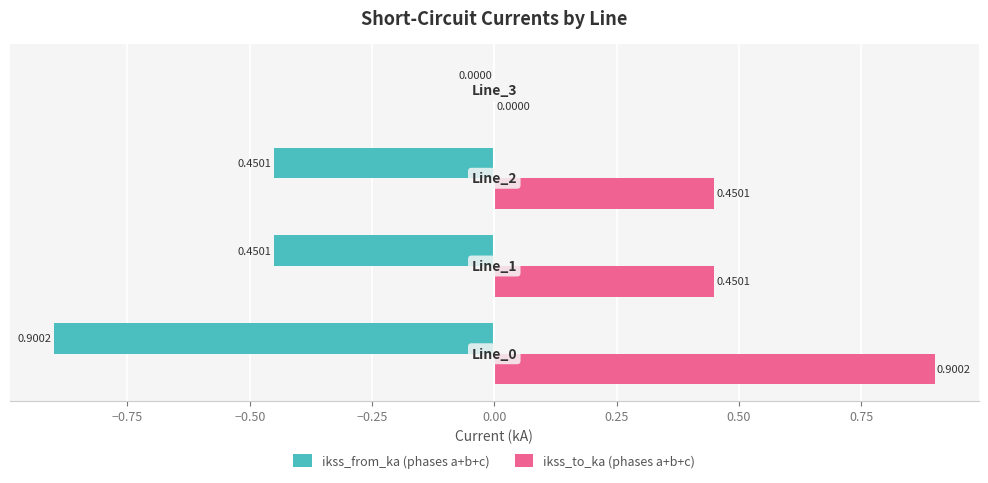

Which series has the largest total across all categories?

ikss_to_ka (phases a+b+c)